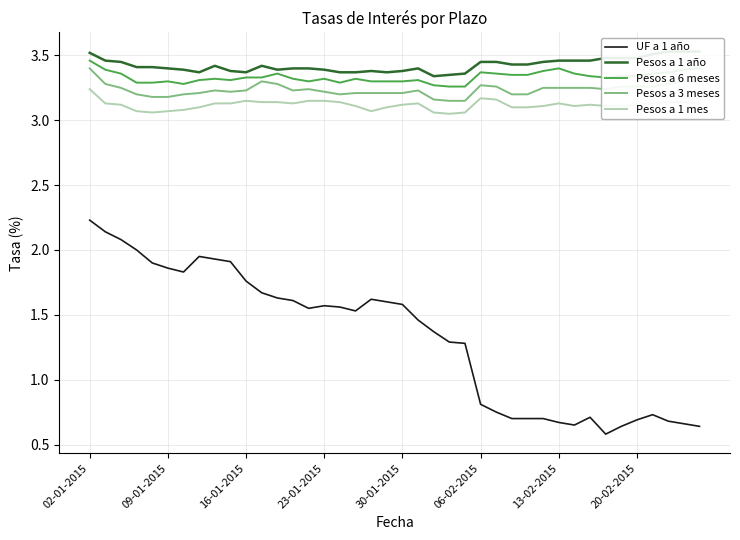

At which label does Pesos a 3 meses reach its peak?

02-01-2015